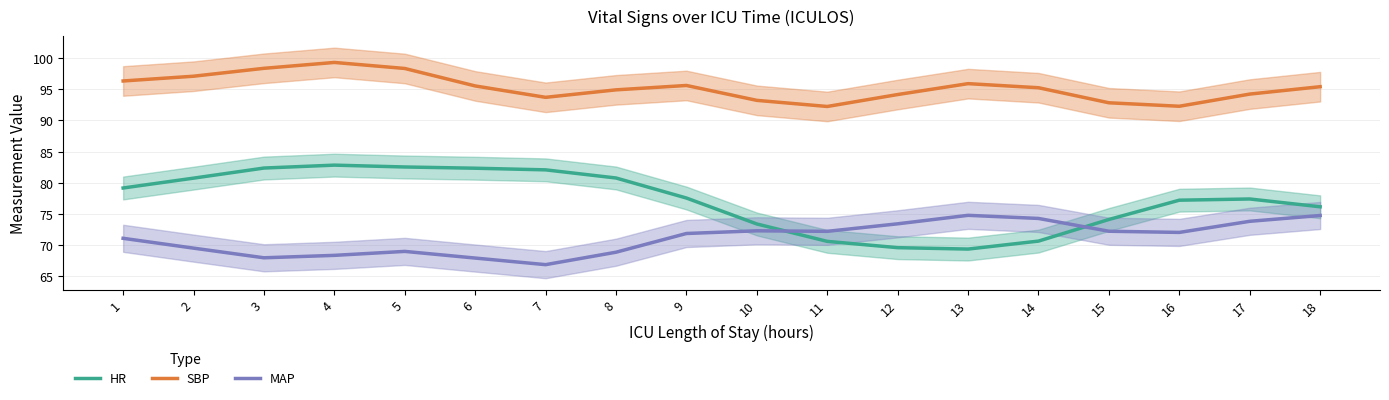

At which label does MAP reach its peak?

13